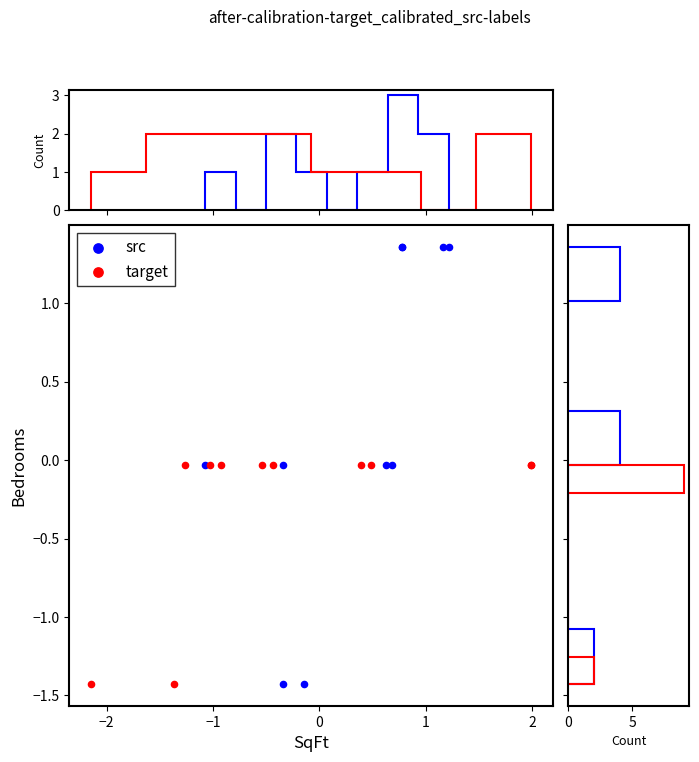

Which series has the largest Y range (max minus min)?

src